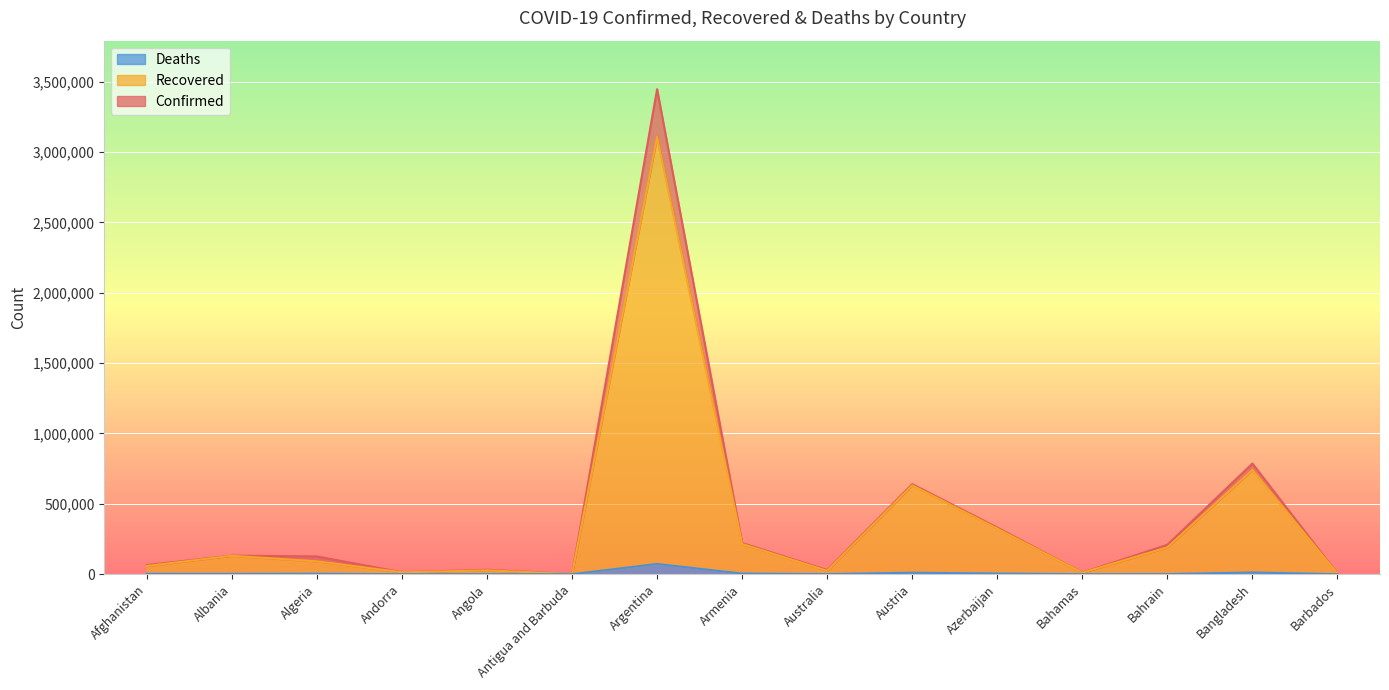

Does the chart display data point markers on the line(s)?

No